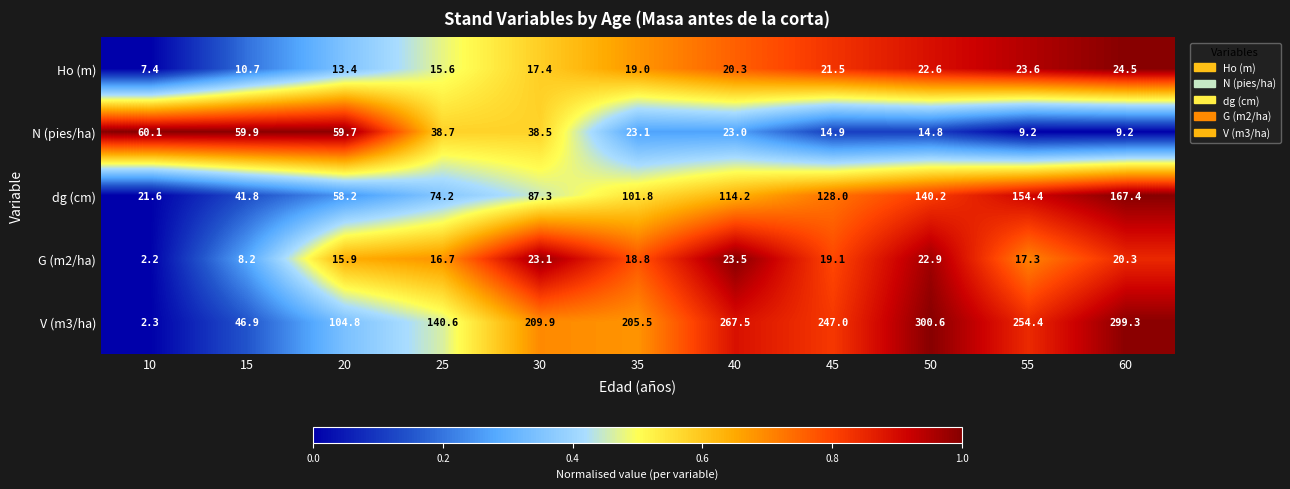

Which series has the largest total across all categories?

V (m3/ha)